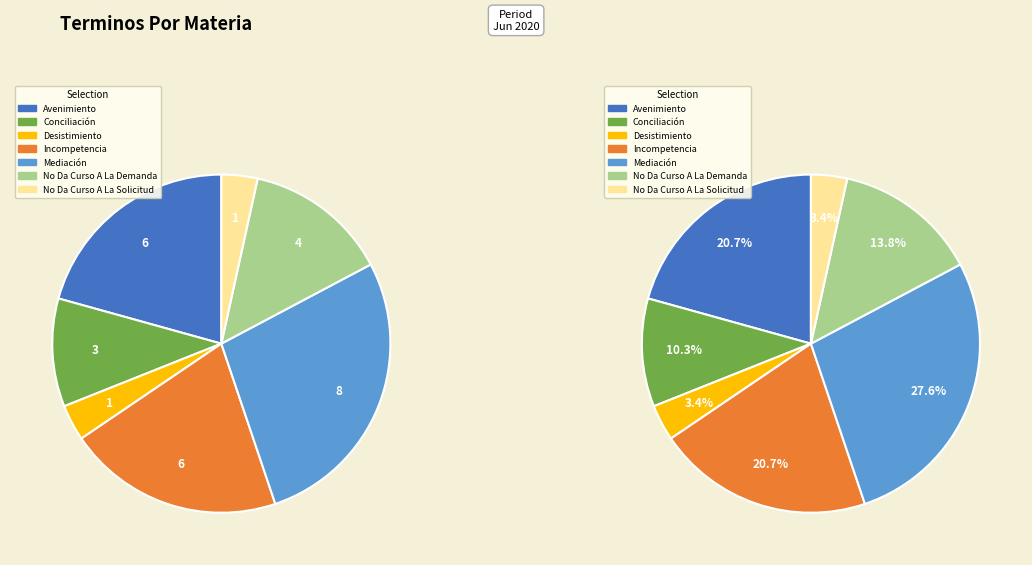

Which slice is the largest?

Mediación